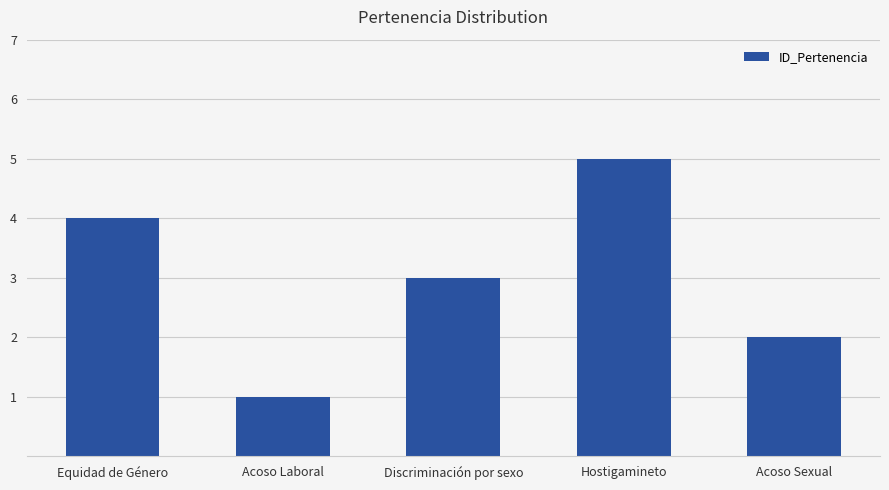

Rank the categories by value from lowest to highest.

Acoso Laboral, Acoso Sexual, Discriminación por sexo, Equidad de Género, Hostigamineto